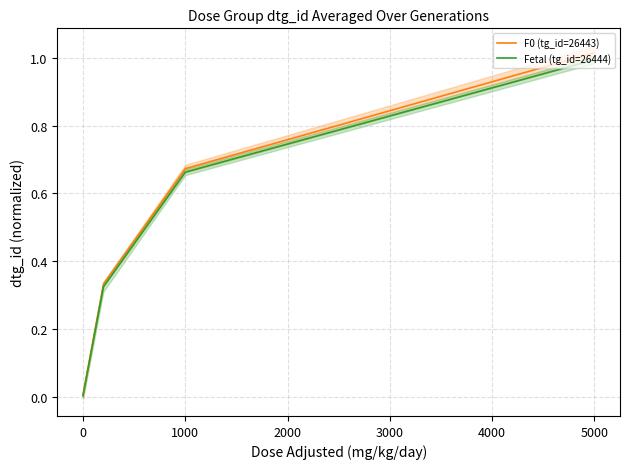

The value of F0 (tg_id=26443) at 0 is 0.0. True or false?

True